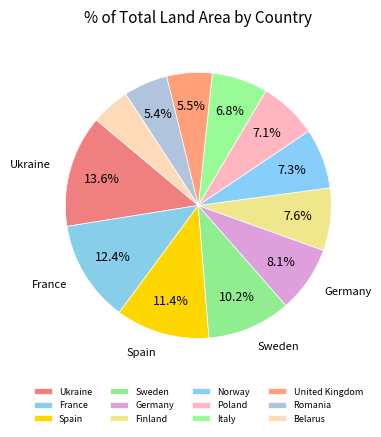

Between Finland and Spain, which is larger?

Spain